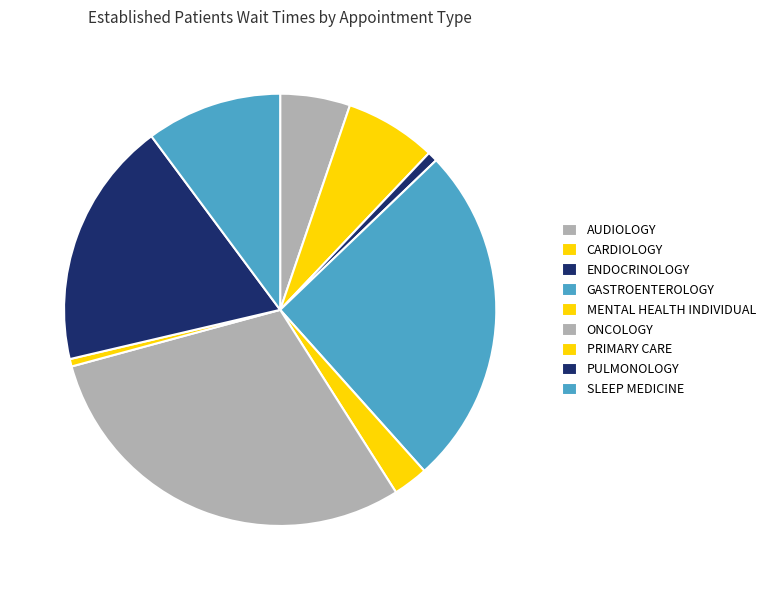

Count the number of slices in the pie.

9